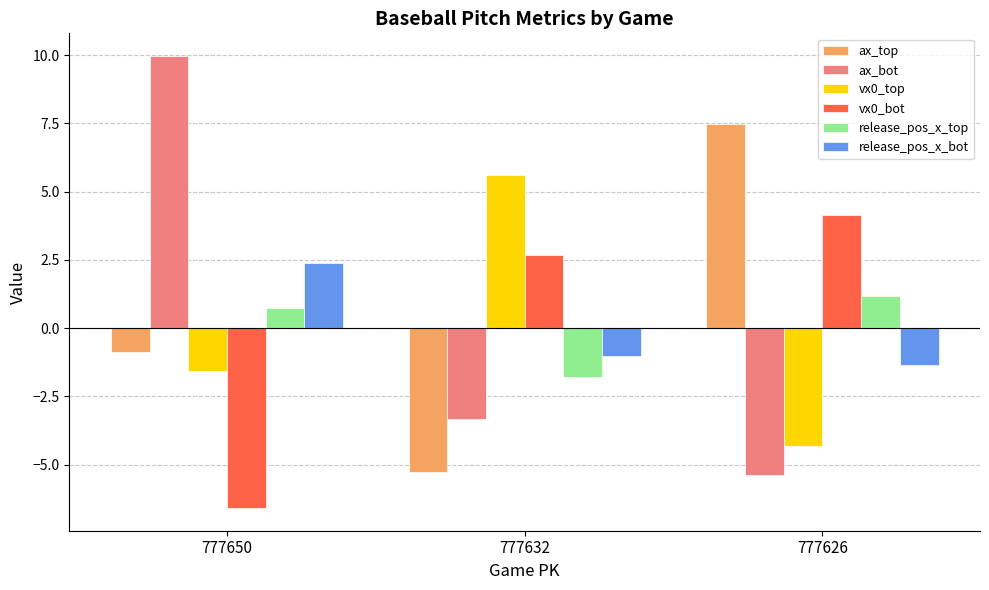

Rank the categories by ax_bot value from highest to lowest.

777650, 777632, 777626